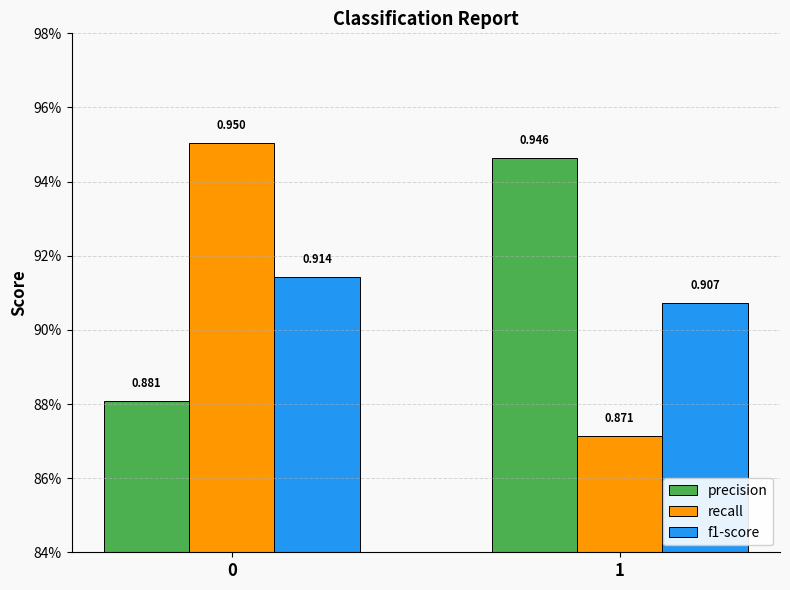

The recall series shows 1.4 at 1. True or false?

False